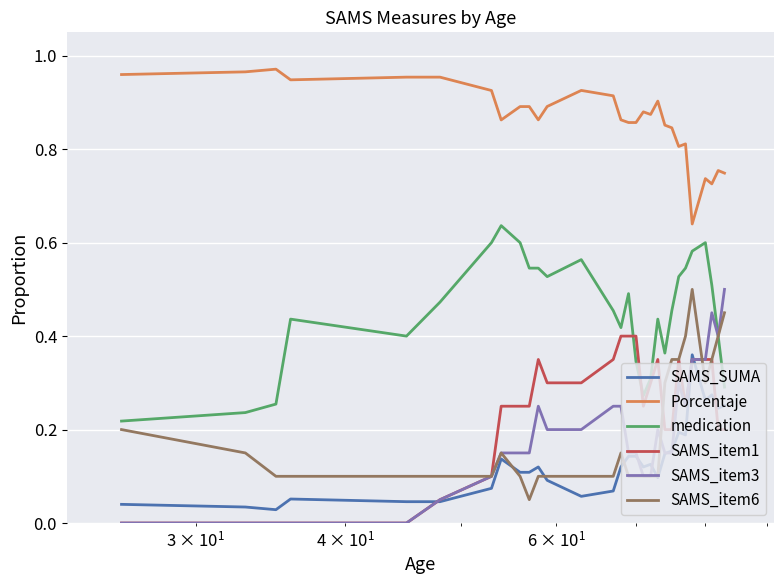

Which series has the largest range (max minus min)?

SAMS_item3